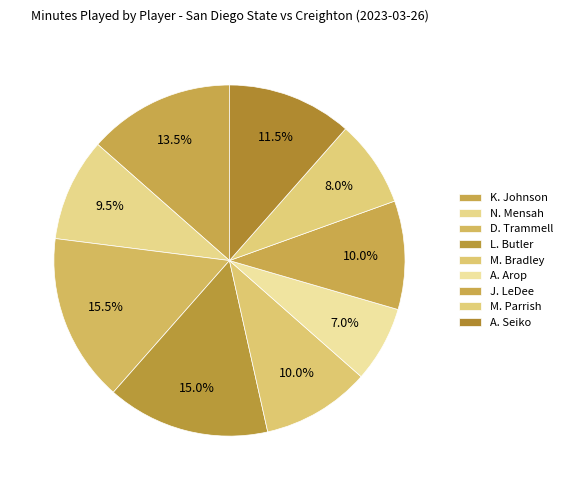

Combined, do D. Trammell and J. LeDee account for over 50%?

No